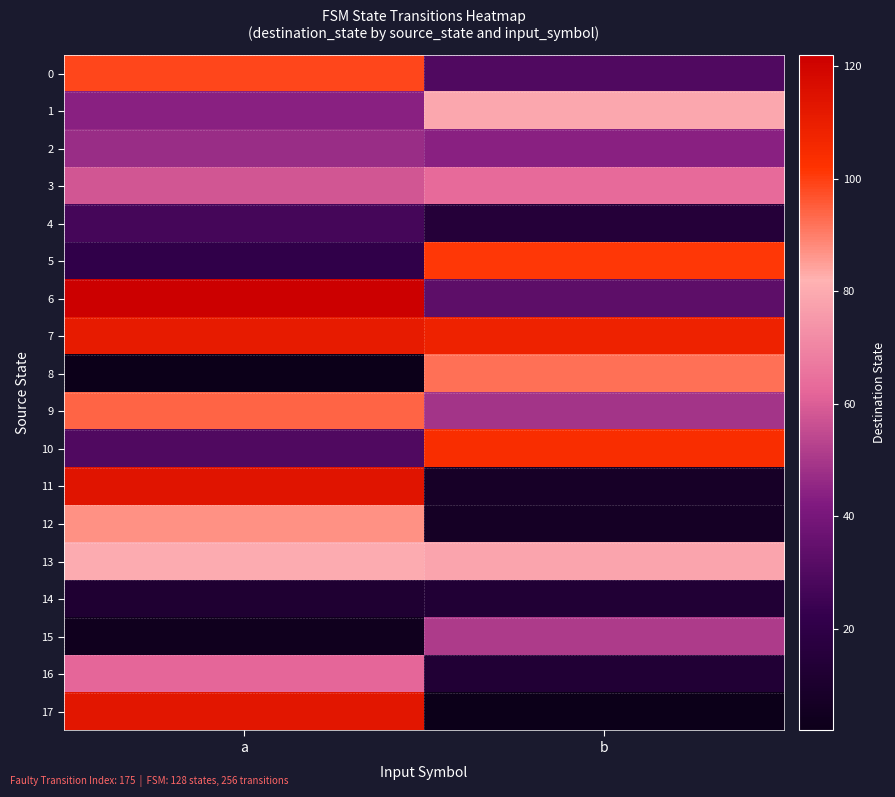

At how many categories does at least one series exceed 37?

2